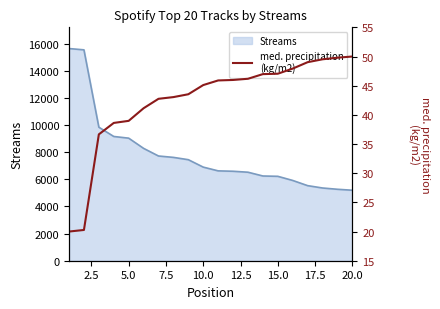

Reading left to right, what are all the values shown in this chart?

20.0	20.3	36.7	38.6	39.0	41.1	42.8	43.0	43.5	45.1	45.9	46.0	46.2	47.0	47.1	47.9	49.0	49.5	49.8	50.0